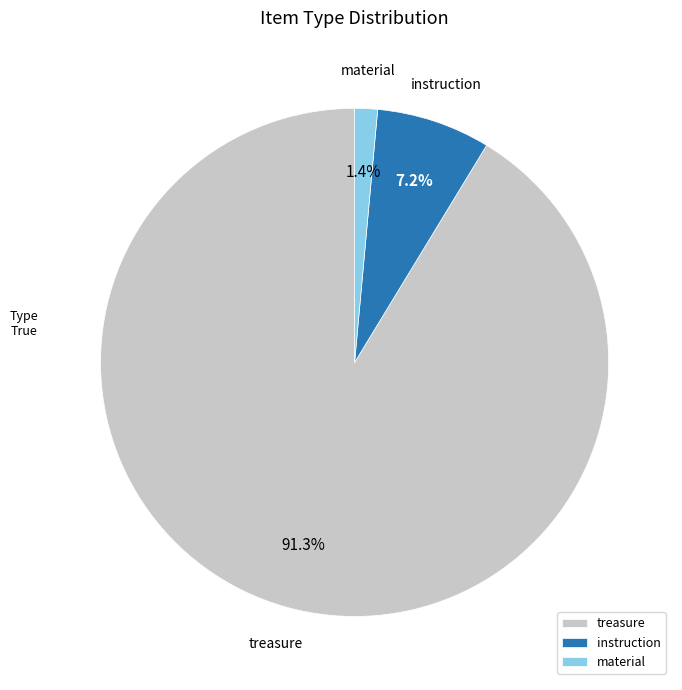

Between treasure and instruction, which is larger?

treasure